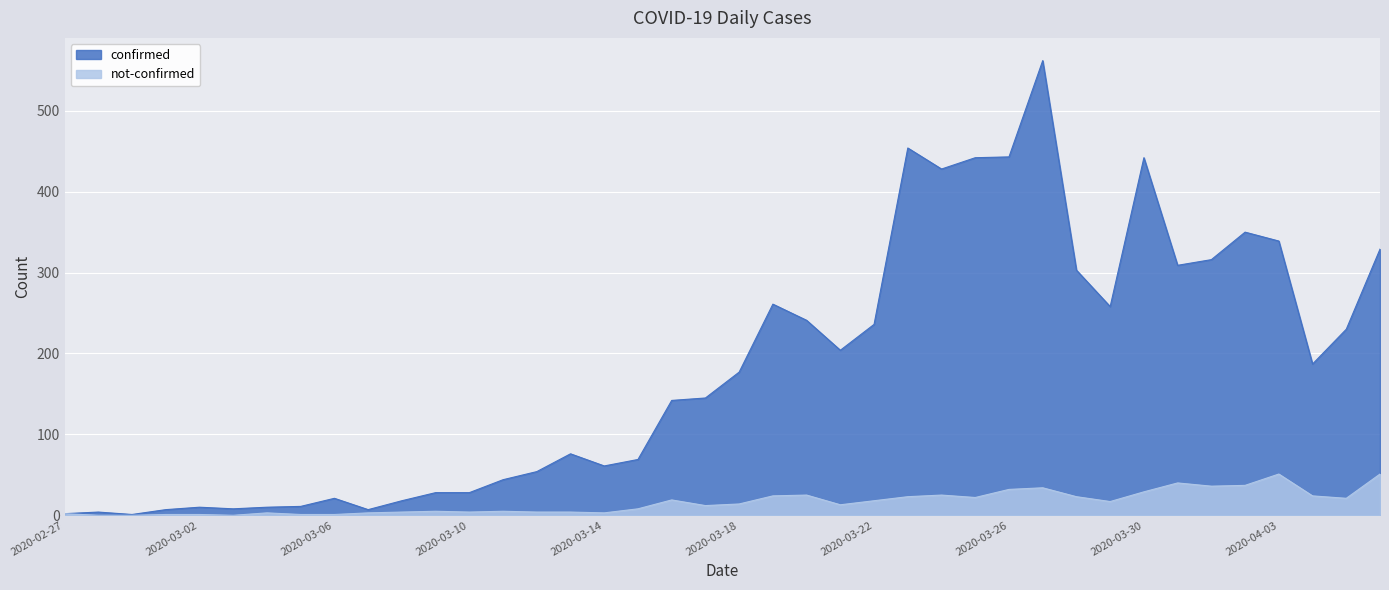

True or false: not-confirmed has a value of 36 at 2020-04-01.

True